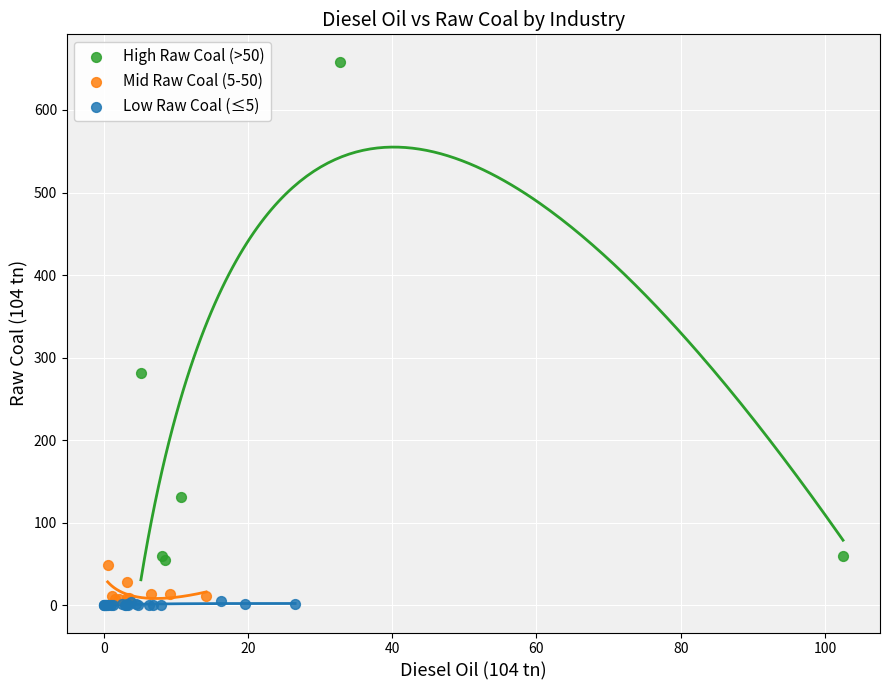

Which series has the widest spread of Y values?

High Raw Coal (>50)